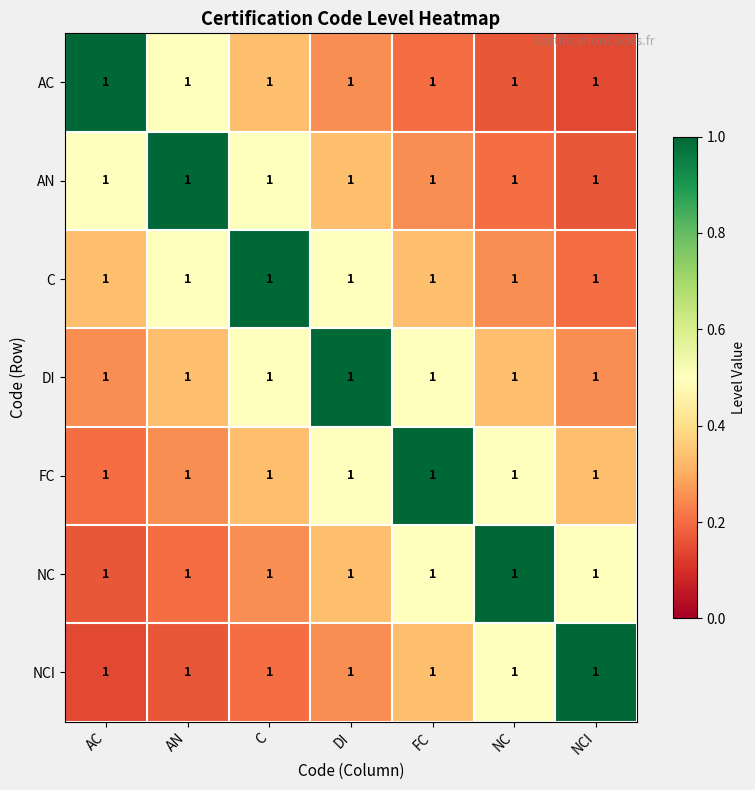

The C series shows 0.5 at AN. True or false?

True